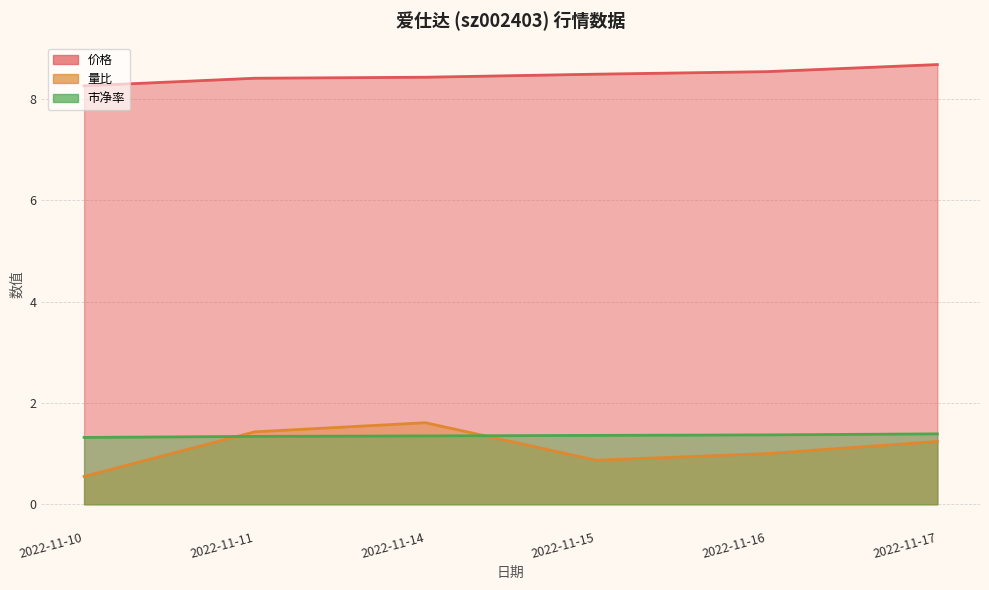

The value of 市净率 at 2022-11-16 is 1.4. True or false?

True